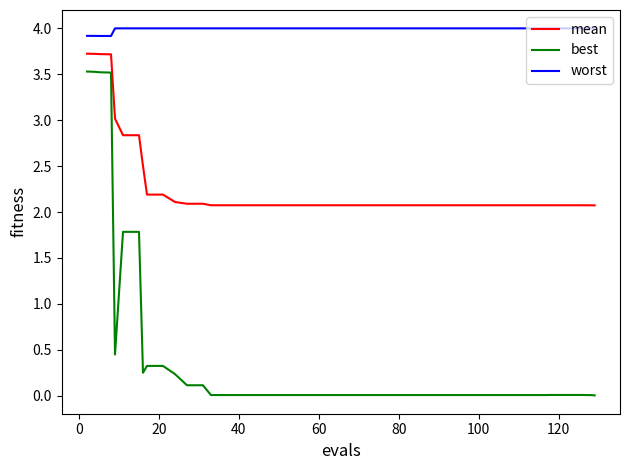

What is the sum of all worst values?

159.7